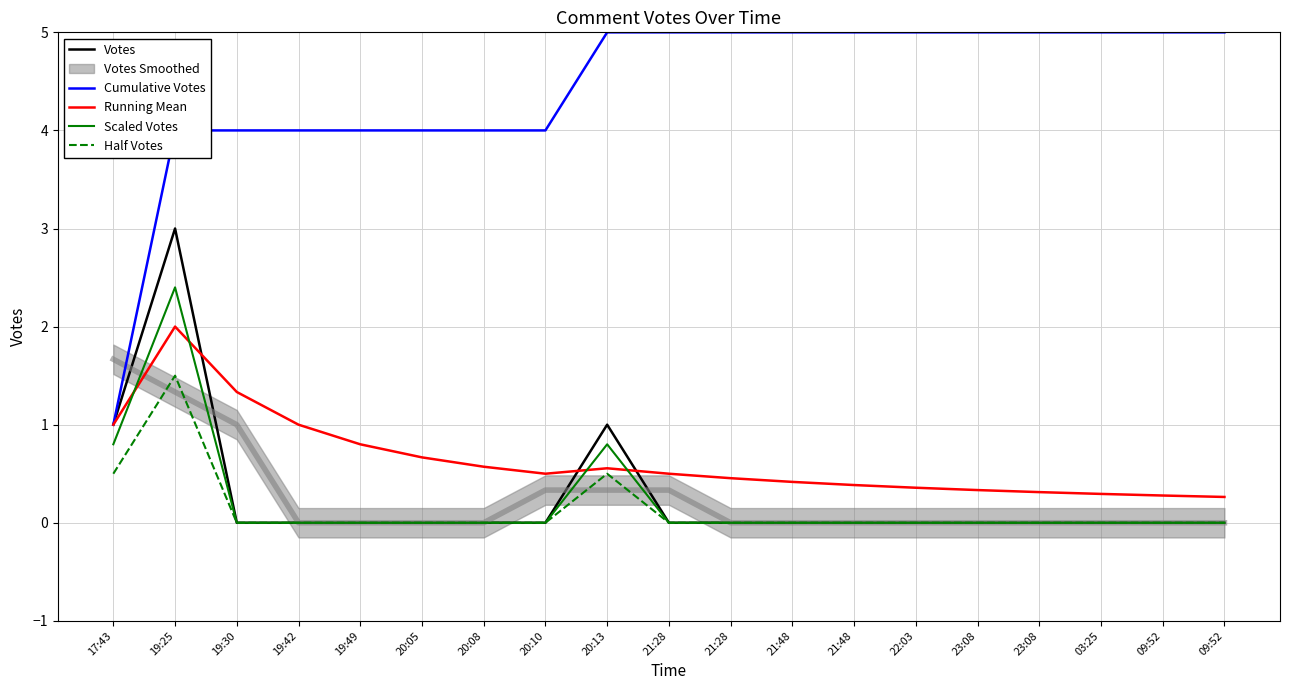

Count the number of categories in the chart.

19